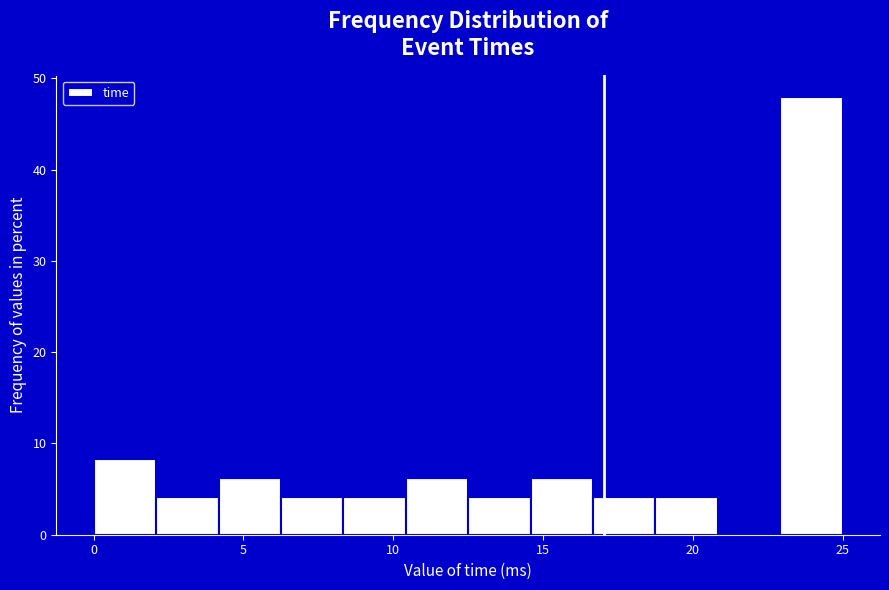

Reading left to right, transcribe this chart: for each bar, give the range it covers on the x-axis and its height. Neither the bar edges nor the heights are printed on the chart, so give them approximately, as read against the axes.

0.0 to 2.0: 8
2.0 to 4.0: 4
4.0 to 6.5: 6
6.5 to 8.5: 4
8.5 to 10.5: 4
10.5 to 12.5: 6
12.5 to 14.5: 4
14.5 to 16.5: 6
16.5 to 19.0: 4
19.0 to 21.0: 4
21.0 to 23.0: 0
23.0 to 25.0: 48